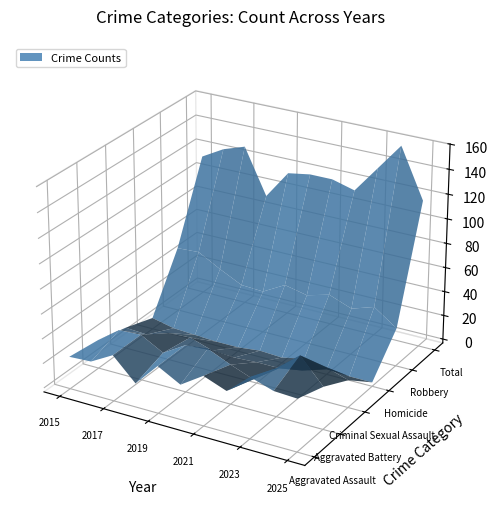

Reading left to right, what are all the values shown in this chart?

Aggravated Assault: 2015=23	2016=24	2017=34	2018=16	2019=35	2020=25	2021=37	2022=30	2023=46	2024=40	2025=39
Aggravated Battery: 2015=20	2016=33	2017=34	2018=24	2019=35	2020=37	2021=29	2022=22	2023=36	2024=51	2025=31
Criminal Sexual Assault: 2015=14	2016=13	2017=19	2018=20	2019=14	2020=13	2021=14	2022=14	2023=17	2024=25	2025=19
Homicide: 2015=6	2016=2	2017=1	2018=0	2019=0	2020=2	2021=1	2022=5	2023=1	2024=0	2025=0
Robbery: 2015=50	2016=51	2017=41	2018=32	2019=31	2020=41	2021=37	2022=42	2023=35	2024=41	2025=28
Total: 2015=113	2016=123	2017=129	2018=92	2019=115	2020=118	2021=118	2022=113	2023=135	2024=157	2025=117